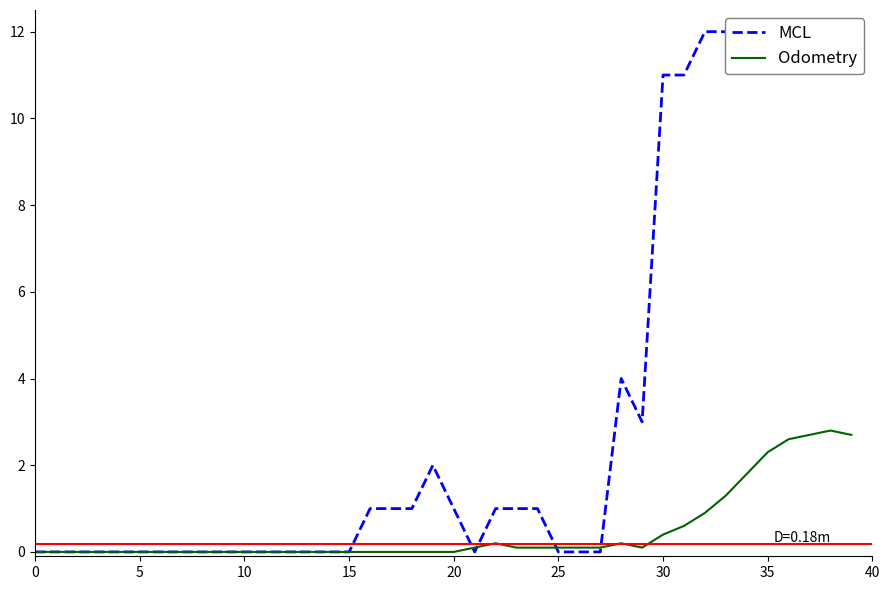

Between which two adjacent categories do MCL and Odometry first intersect?

20 and 21